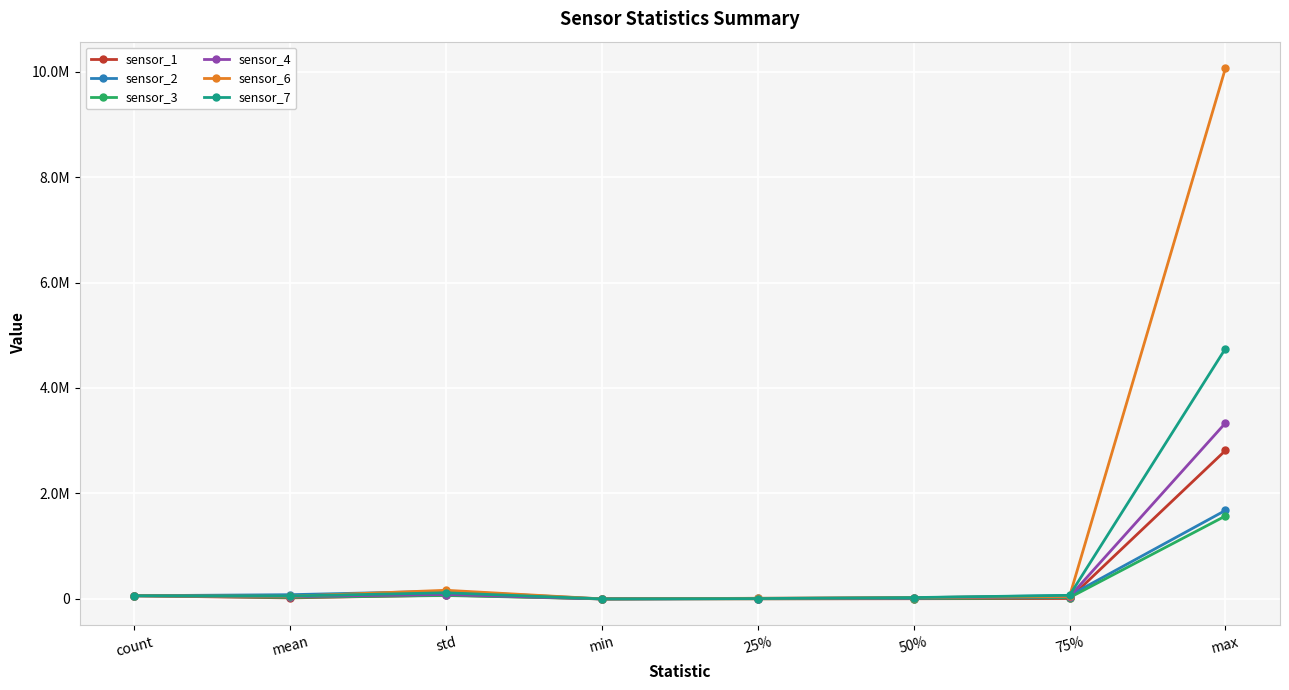

True or false: sensor_4 and sensor_6 cross at least once.

False